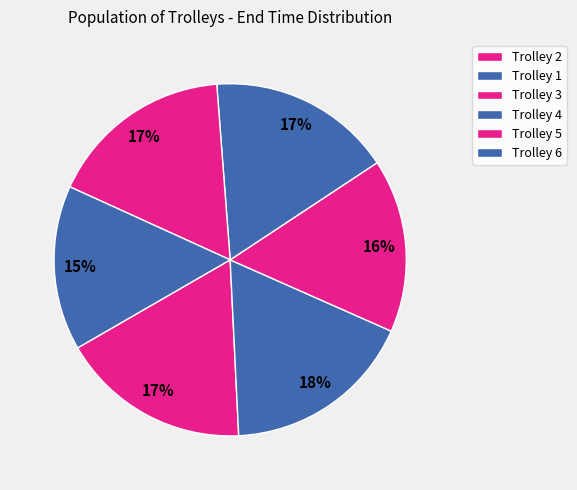

Is there any slice that represents more than half of the pie?

No